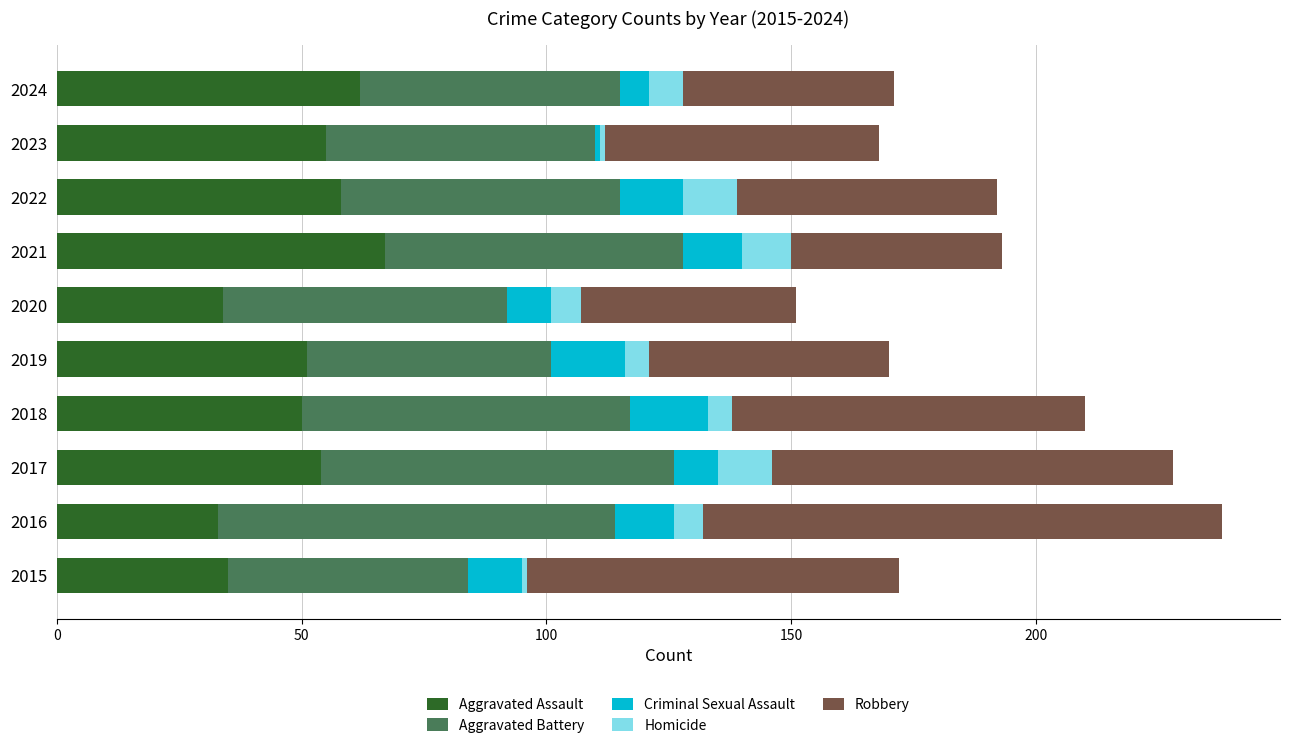

What is the lowest value of the Aggravated Assault series?

33